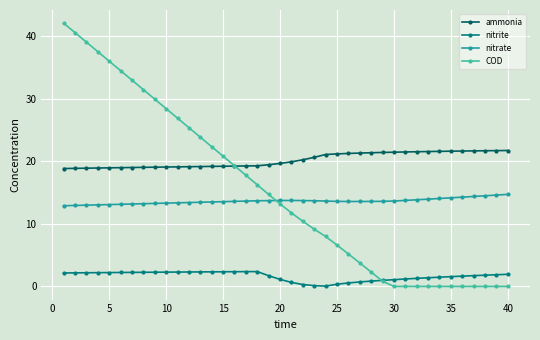

What is the value of the nitrite point at the 12th from the left?

2.3